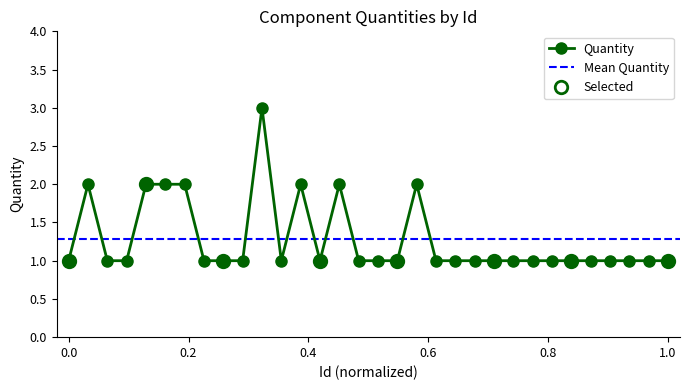

How many series are shown in this chart?

1